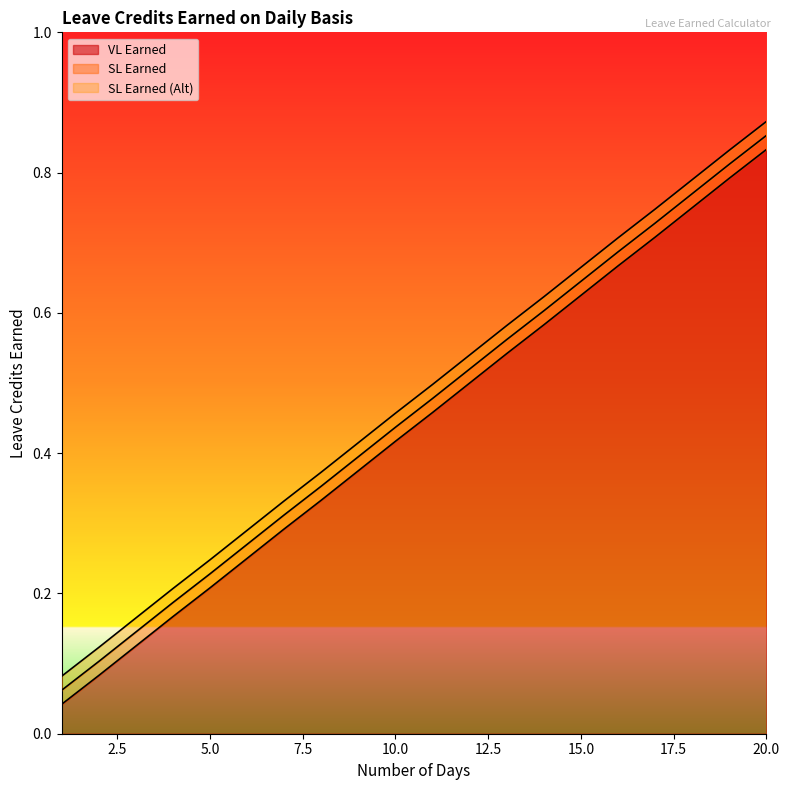

True or false: SL Earned and VL Earned intersect in this chart.

False